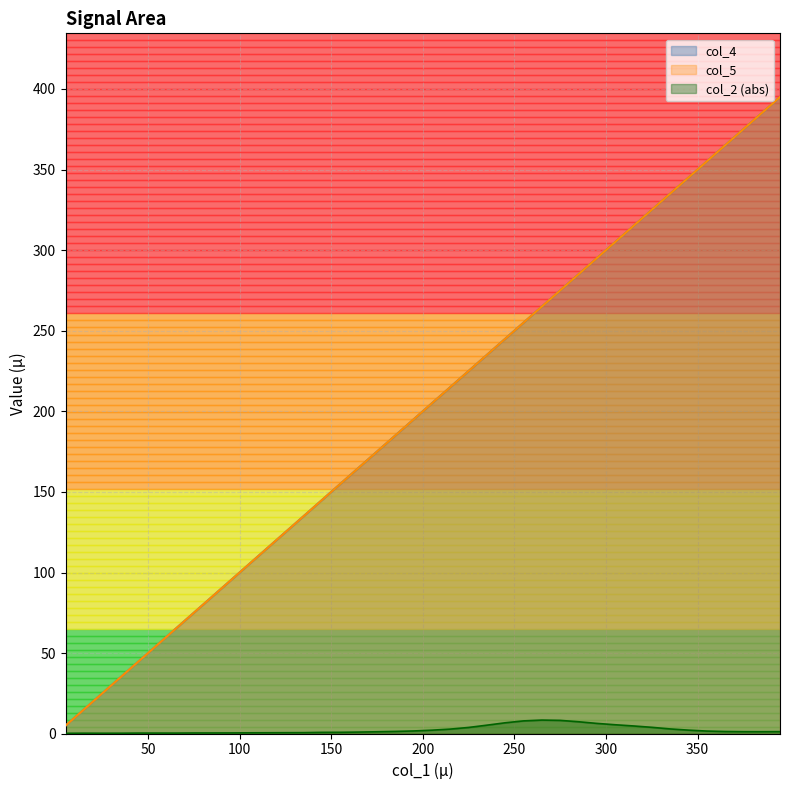

What is the value of the col_4 point at the 33rd from the left?

325.0